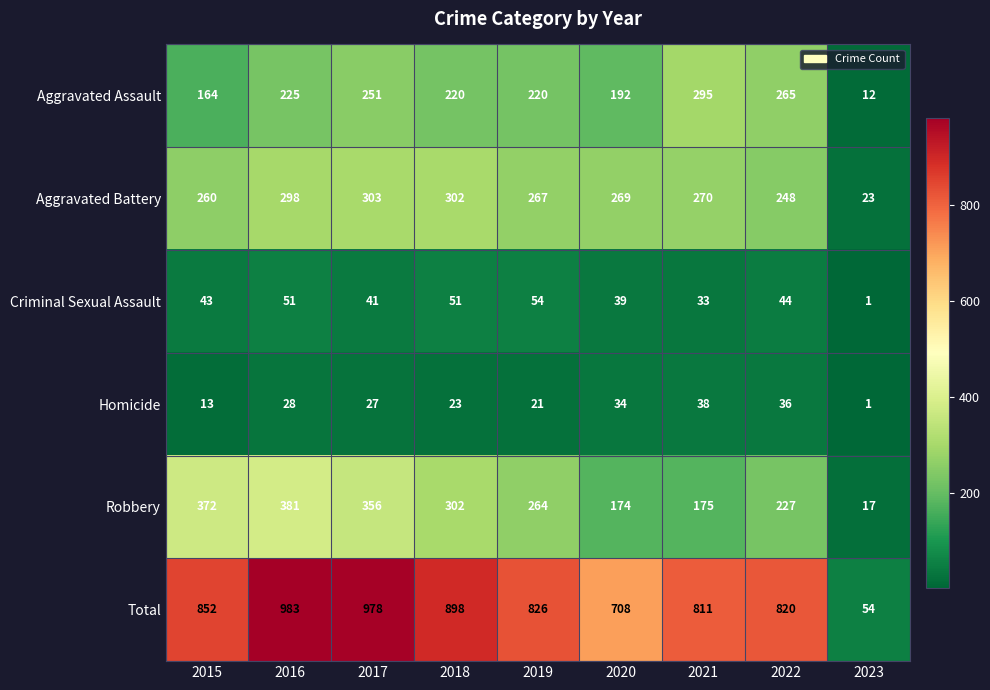

Is the value of Robbery at 2017 greater than the value of Total at 2015?

No